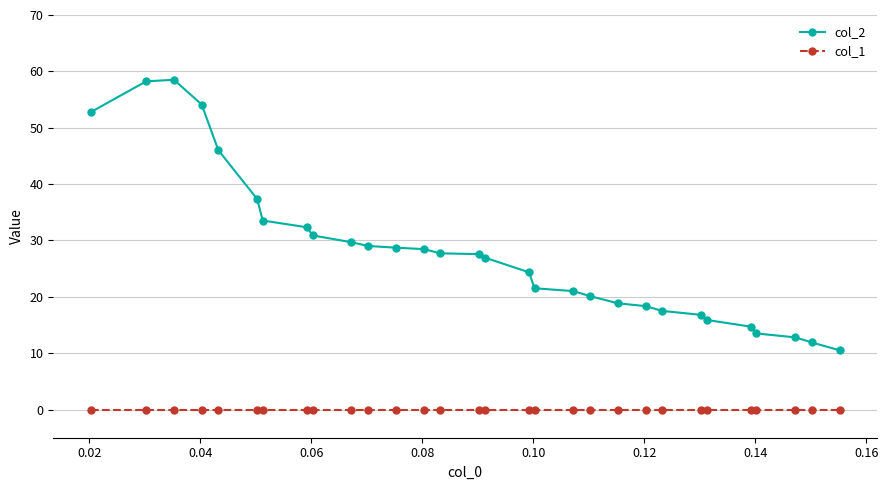

Rank the series by their maximum value, from lowest to highest.

col_1, col_2